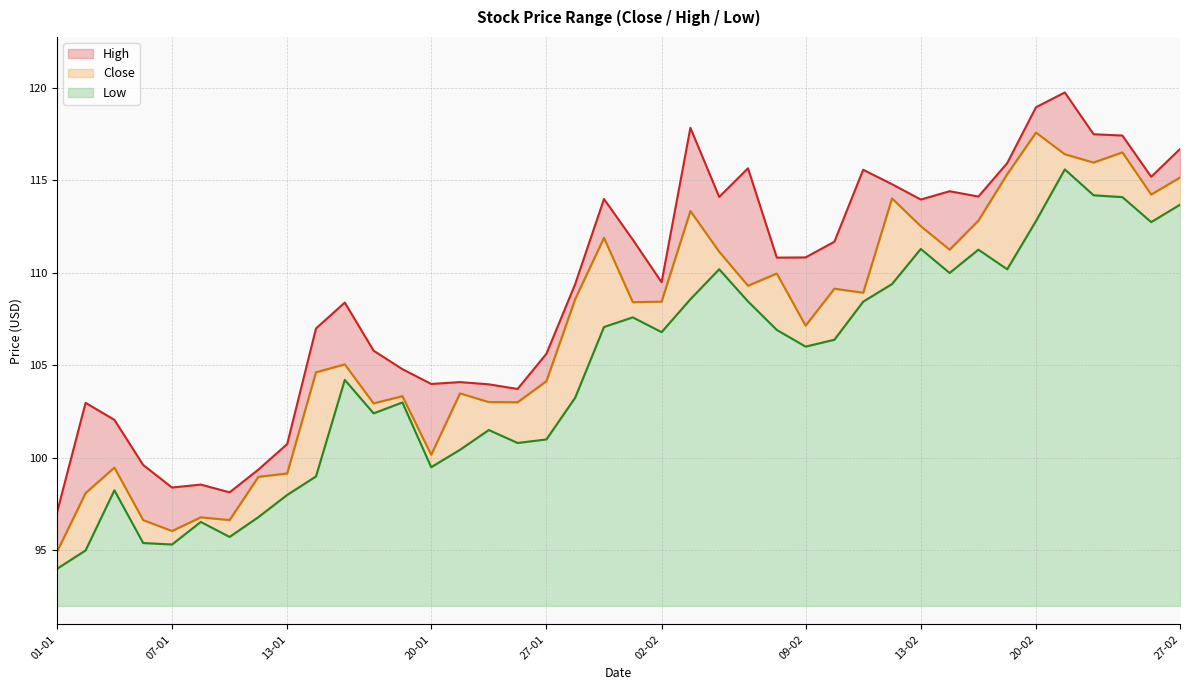

Which series has the largest total across all categories?

High